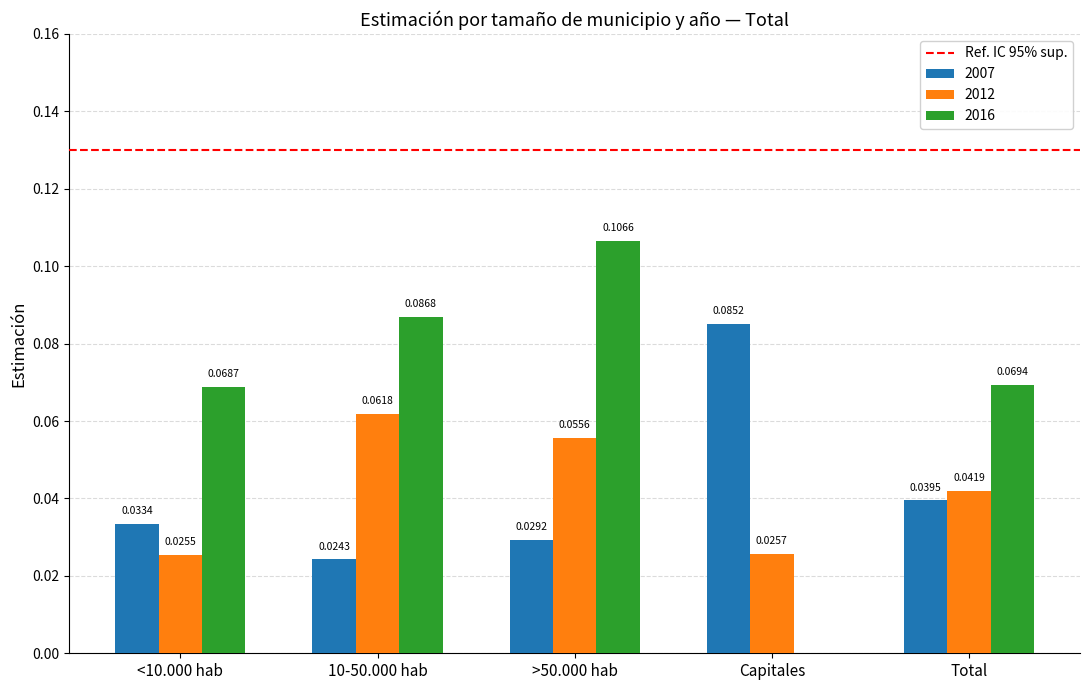

How many series are shown in this chart?

3